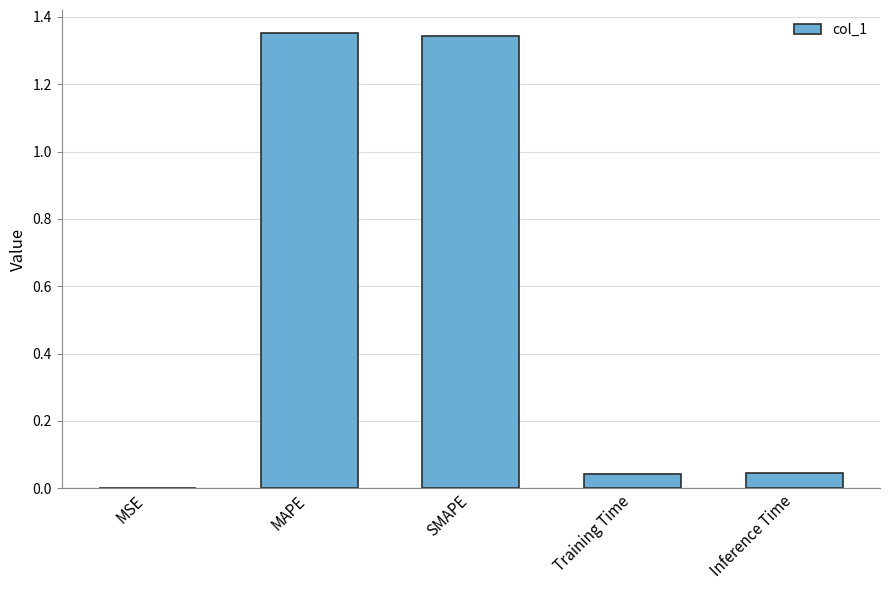

Between SMAPE and Training Time, which is larger?

SMAPE